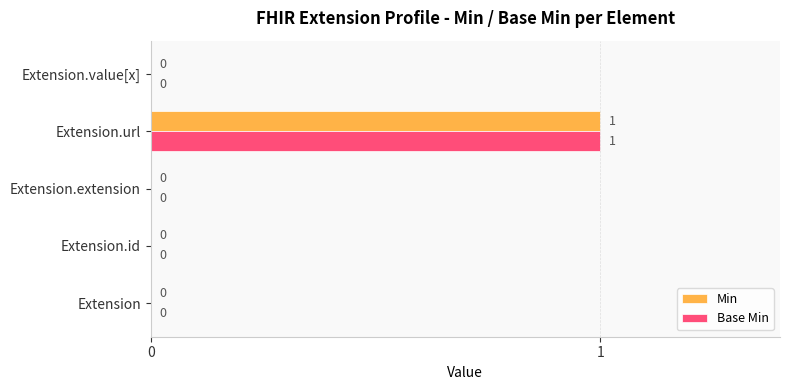

The value of Min at Extension.extension is 0. True or false?

True